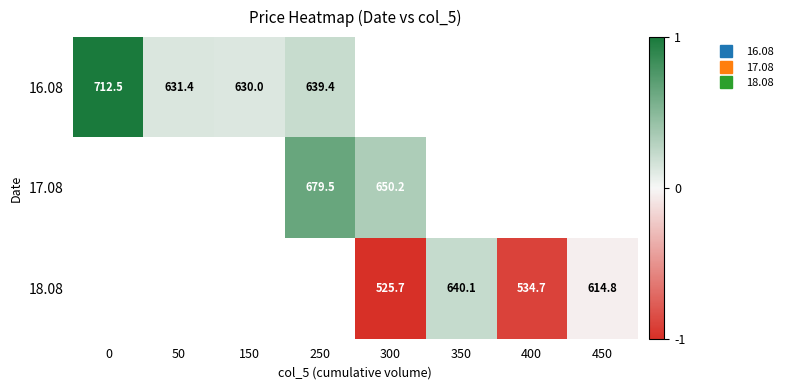

Which series changed the most between 300 and 400?

18.08